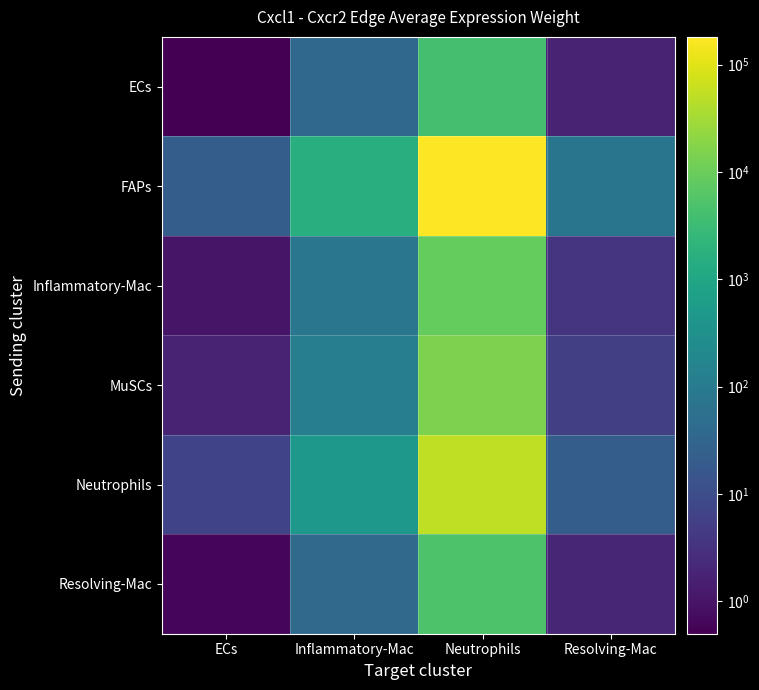

Rank the series by their maximum value, from lowest to highest.

ECs, Resolving-Mac, Inflammatory-Mac, MuSCs, Neutrophils, FAPs